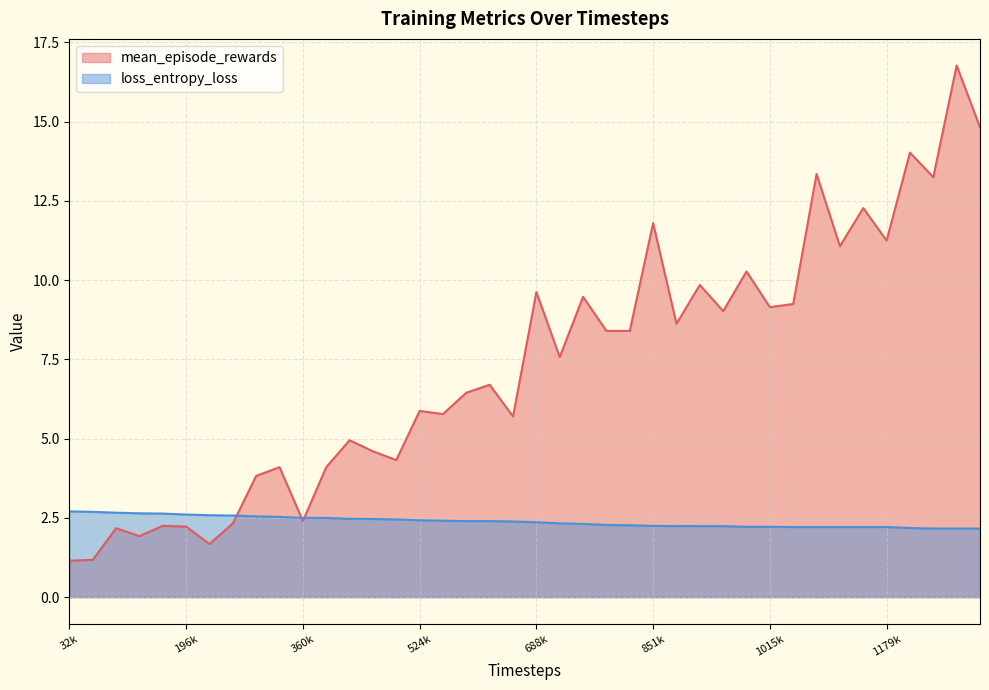

What is the difference between the maximum and second lowest values in the mean_episode_rewards series?

15.6